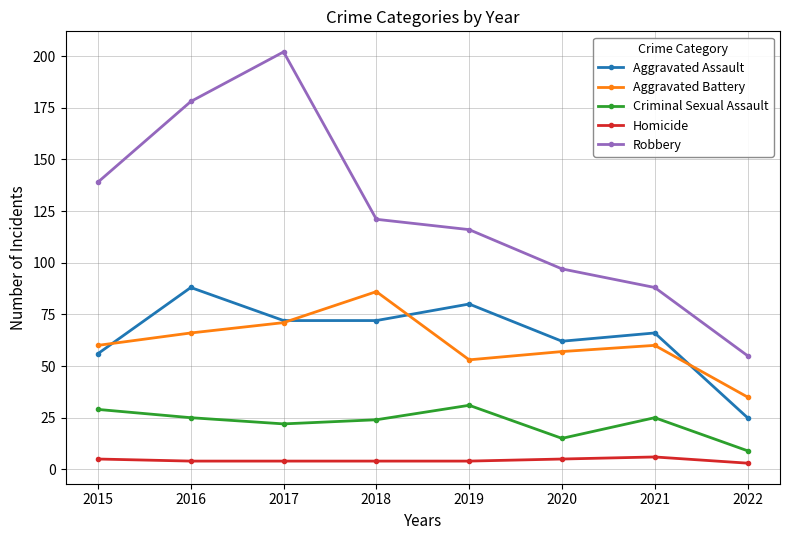

Between 2016 and 2020, which series saw the biggest shift?

Robbery